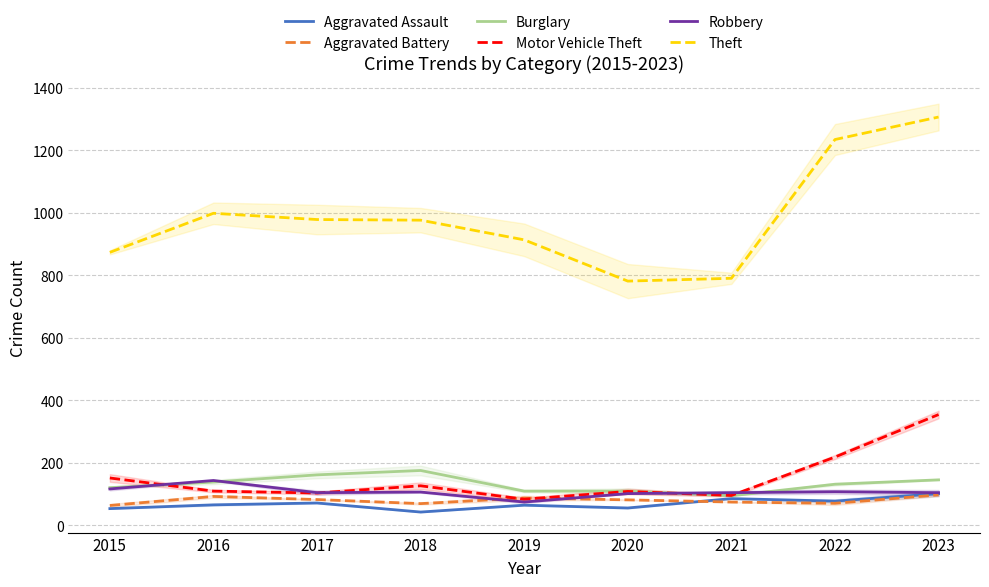

Which has a higher value, 2023 or 2017?

2023